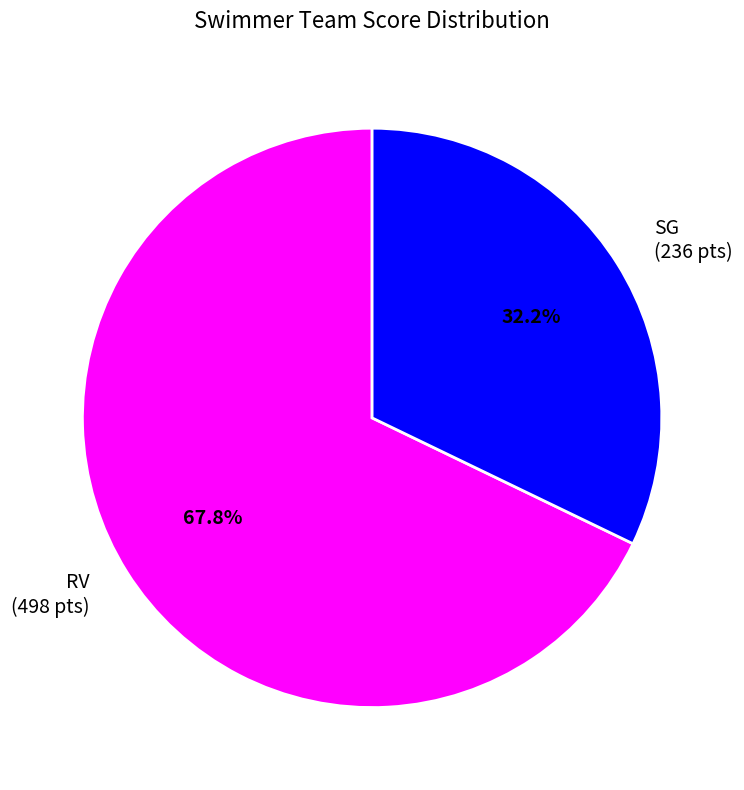

Rank the categories by value from highest to lowest.

RV, SG